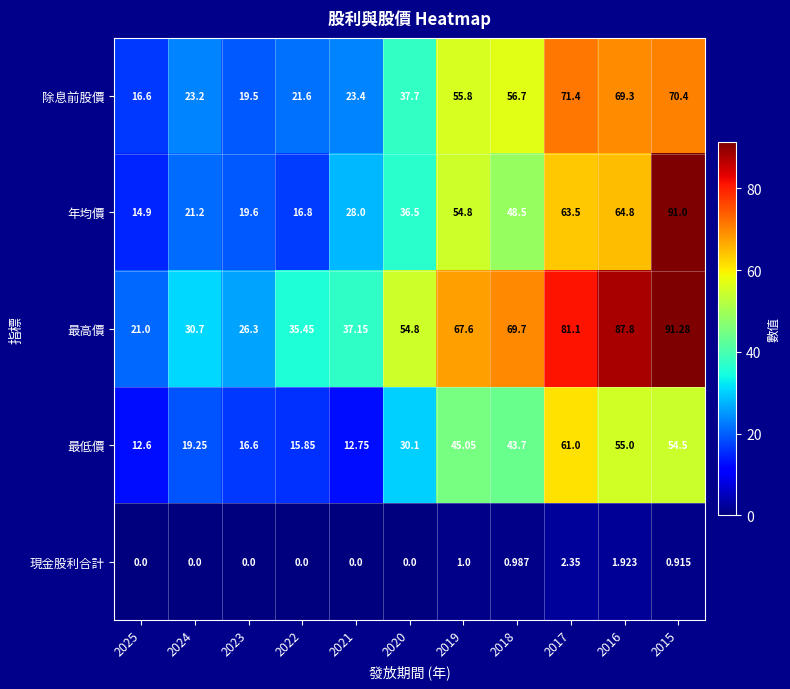

Which series has the widest spread of values?

年均價